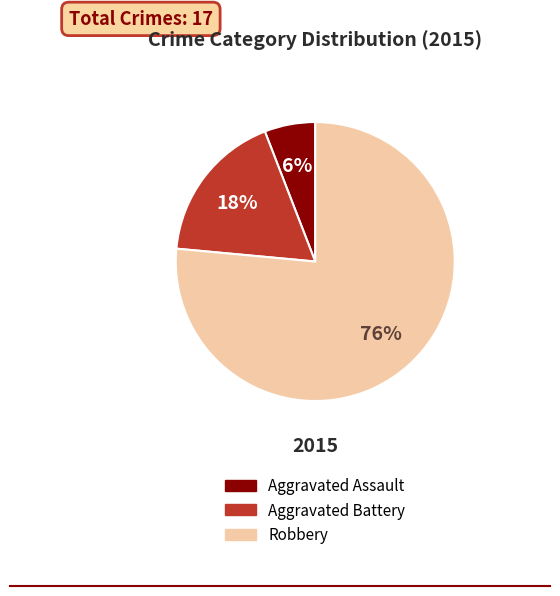

True or false: Aggravated Assault accounts for 6% of the total.

True